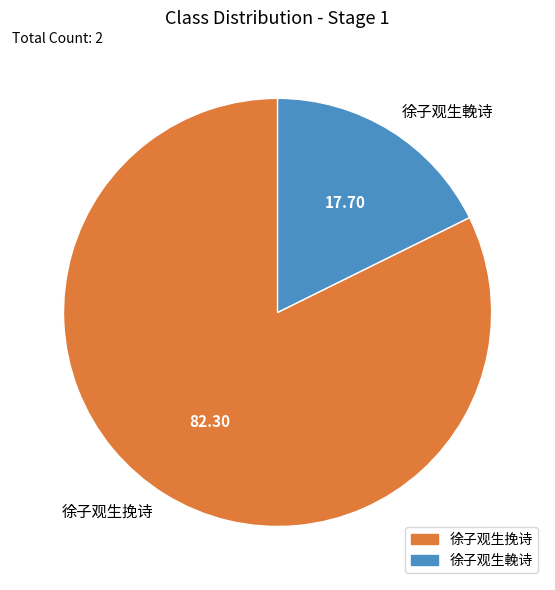

Count the number of slices in the pie.

2